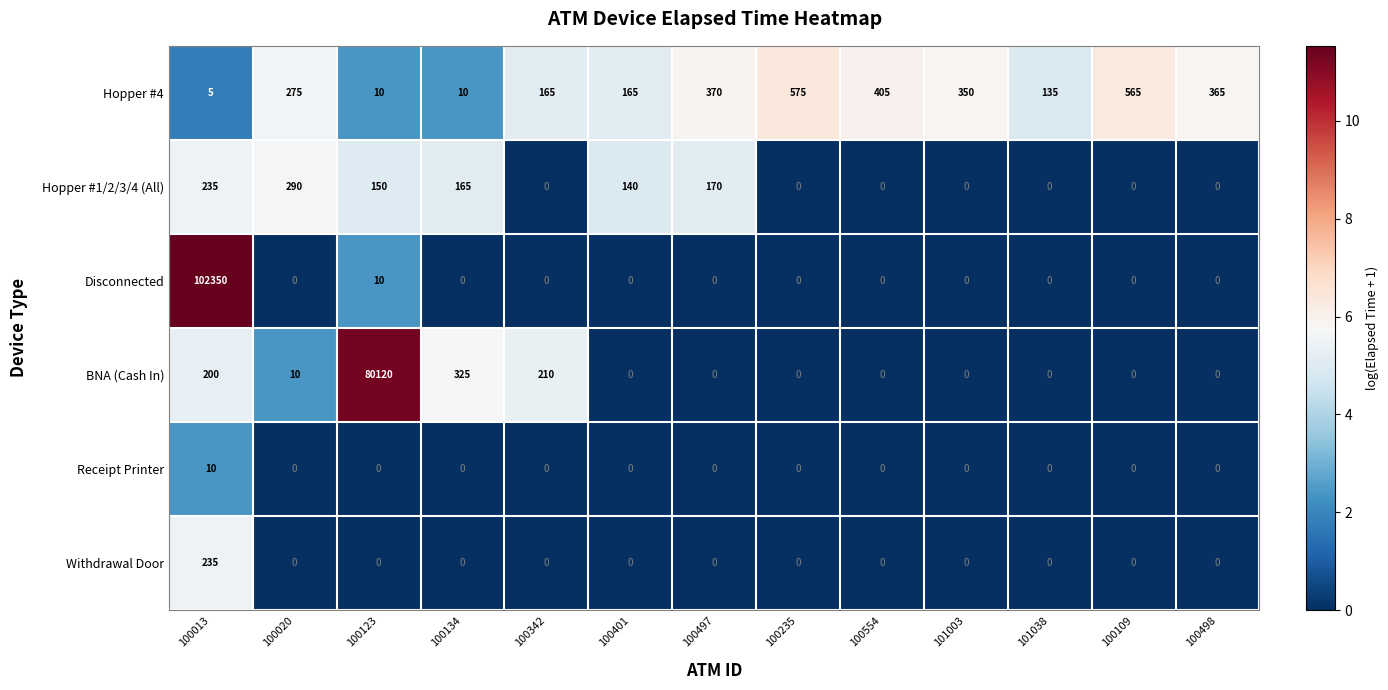

Between 100554 and 100109, which series saw the biggest shift?

Hopper #4